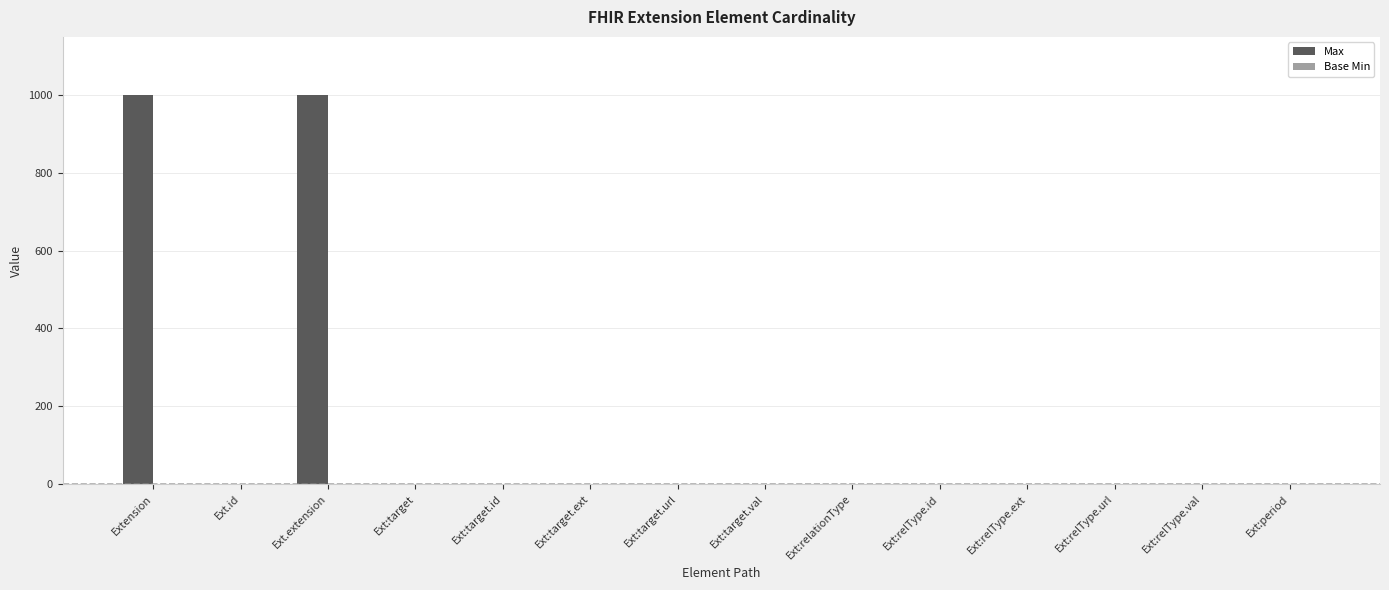

The Max series shows 247 at Extension. True or false?

False